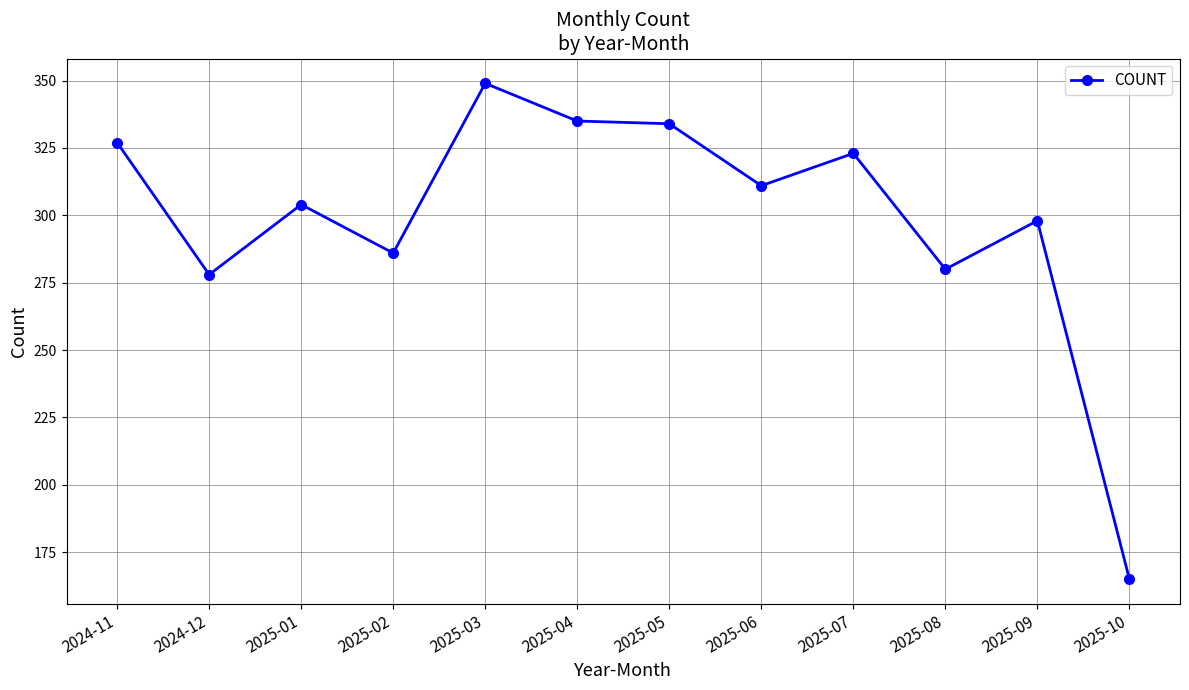

The value at 2025-08 is 171. True or false?

False